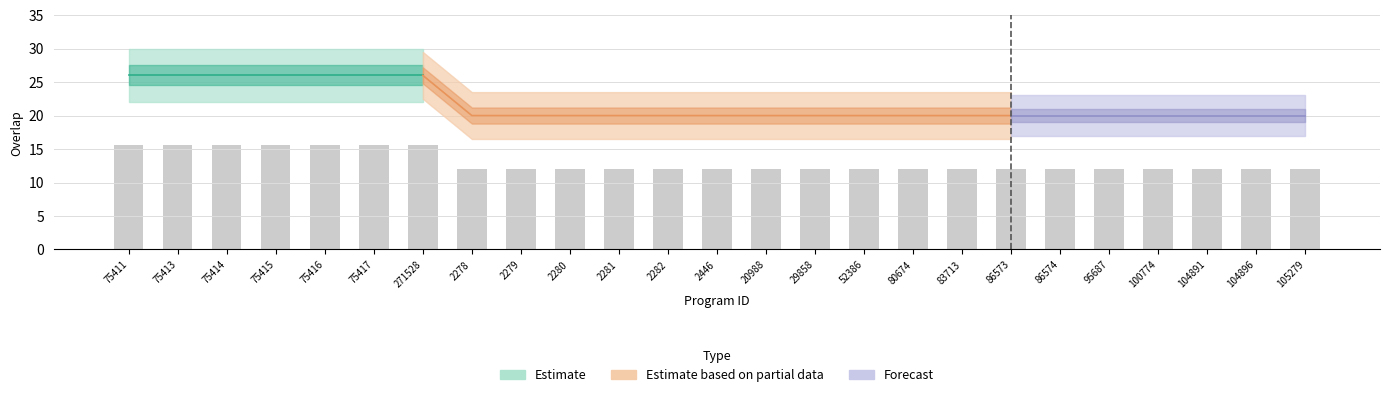

Are the bars horizontal?

No